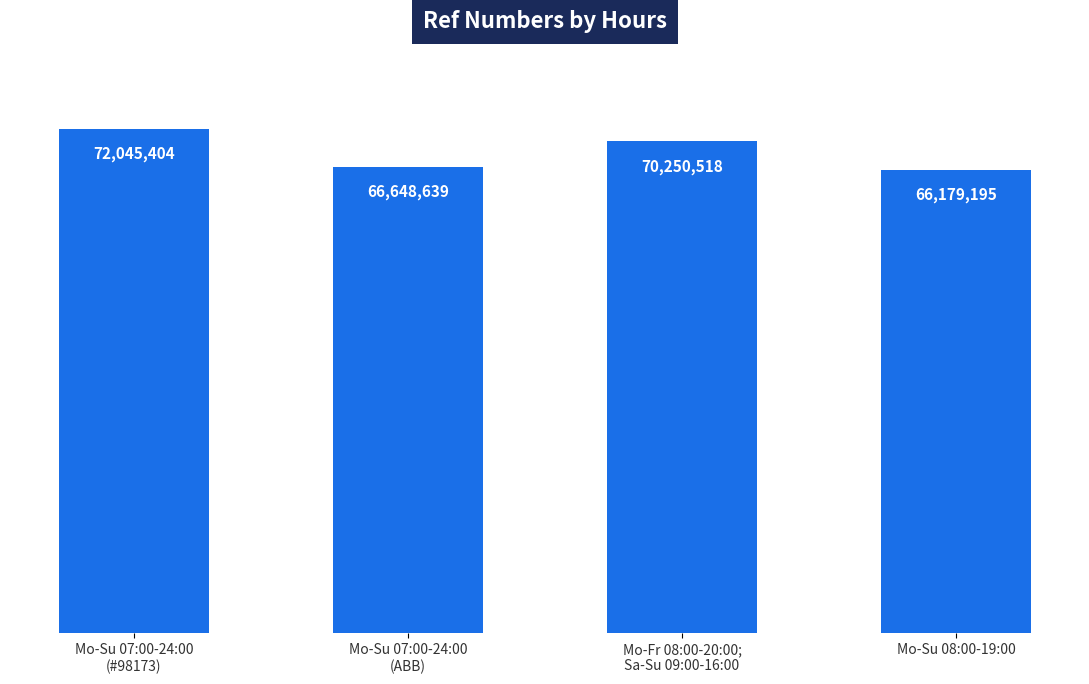

What is the change in value from Mo-Su 07:00-24:00
(ABB) to Mo-Su 08:00-19:00?

-469444